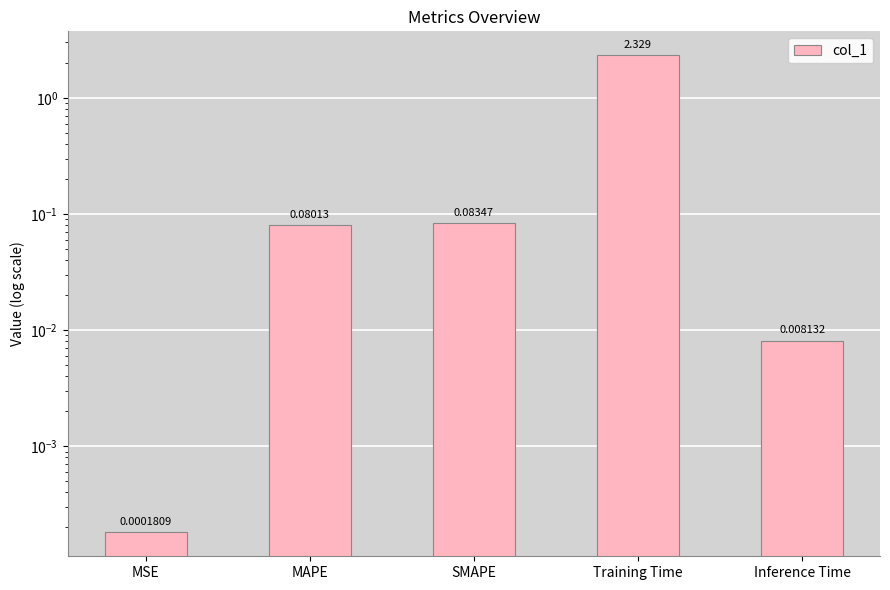

Reading left to right, extract all data points from this chart.

0.0	0.1	0.1	2.3	0.0